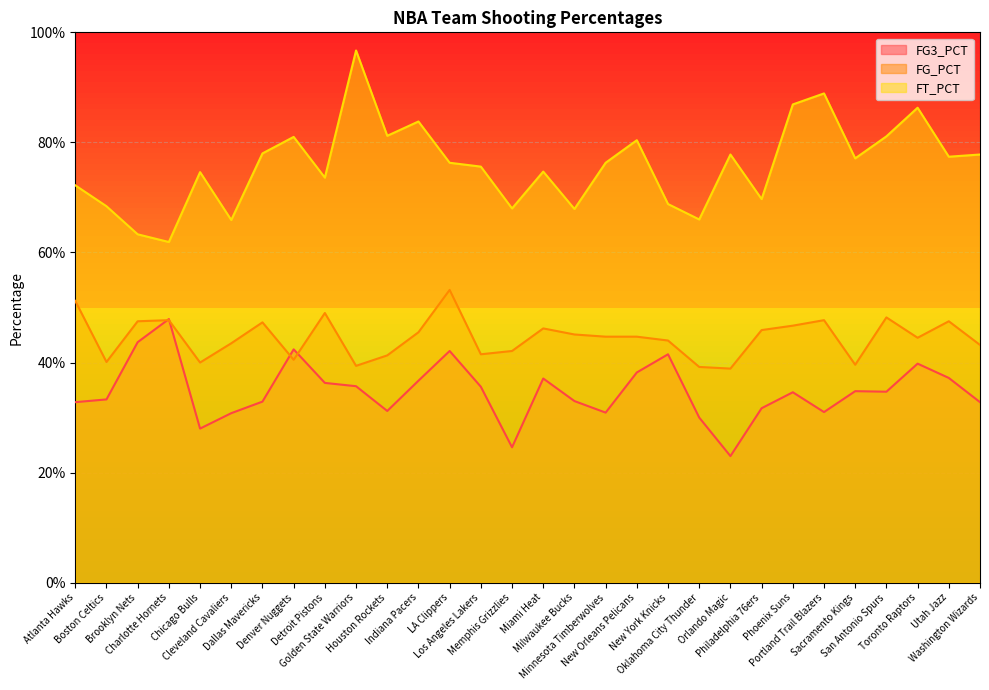

True or false: FG3_PCT has more than 1 interior local peaks.

True